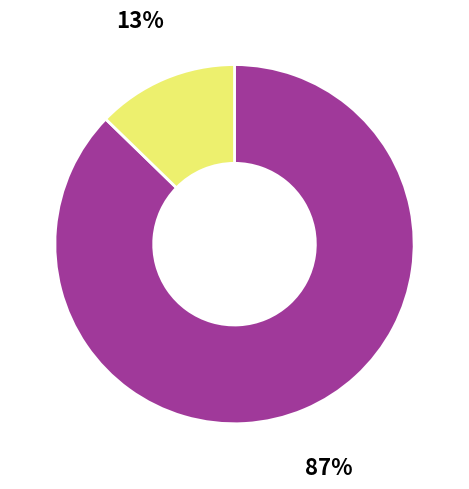

To the nearest percent, what is the average slice percentage?

50%